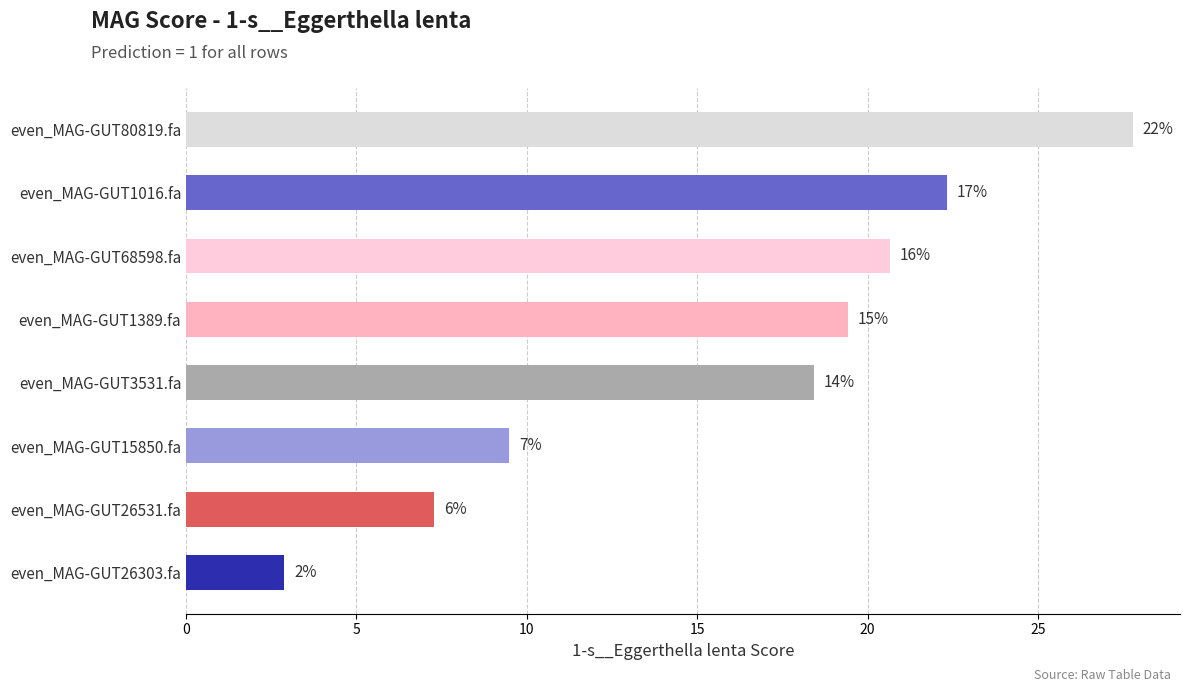

Are the bars horizontal?

Yes